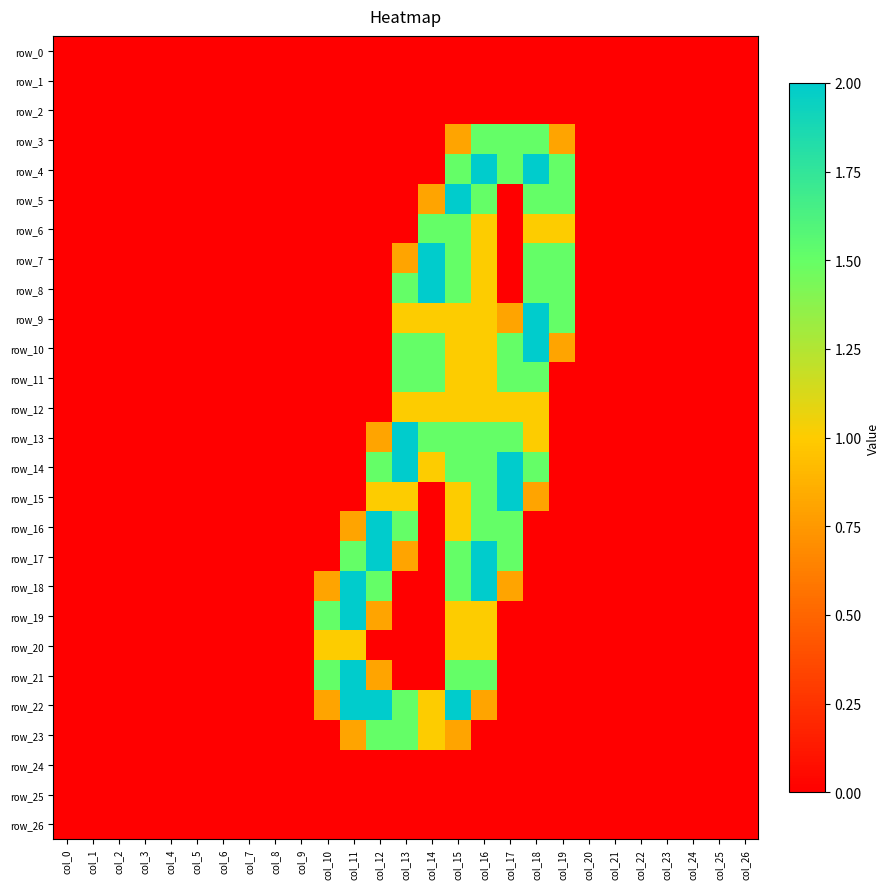

At which label is row_25 closest to 0?

col_0